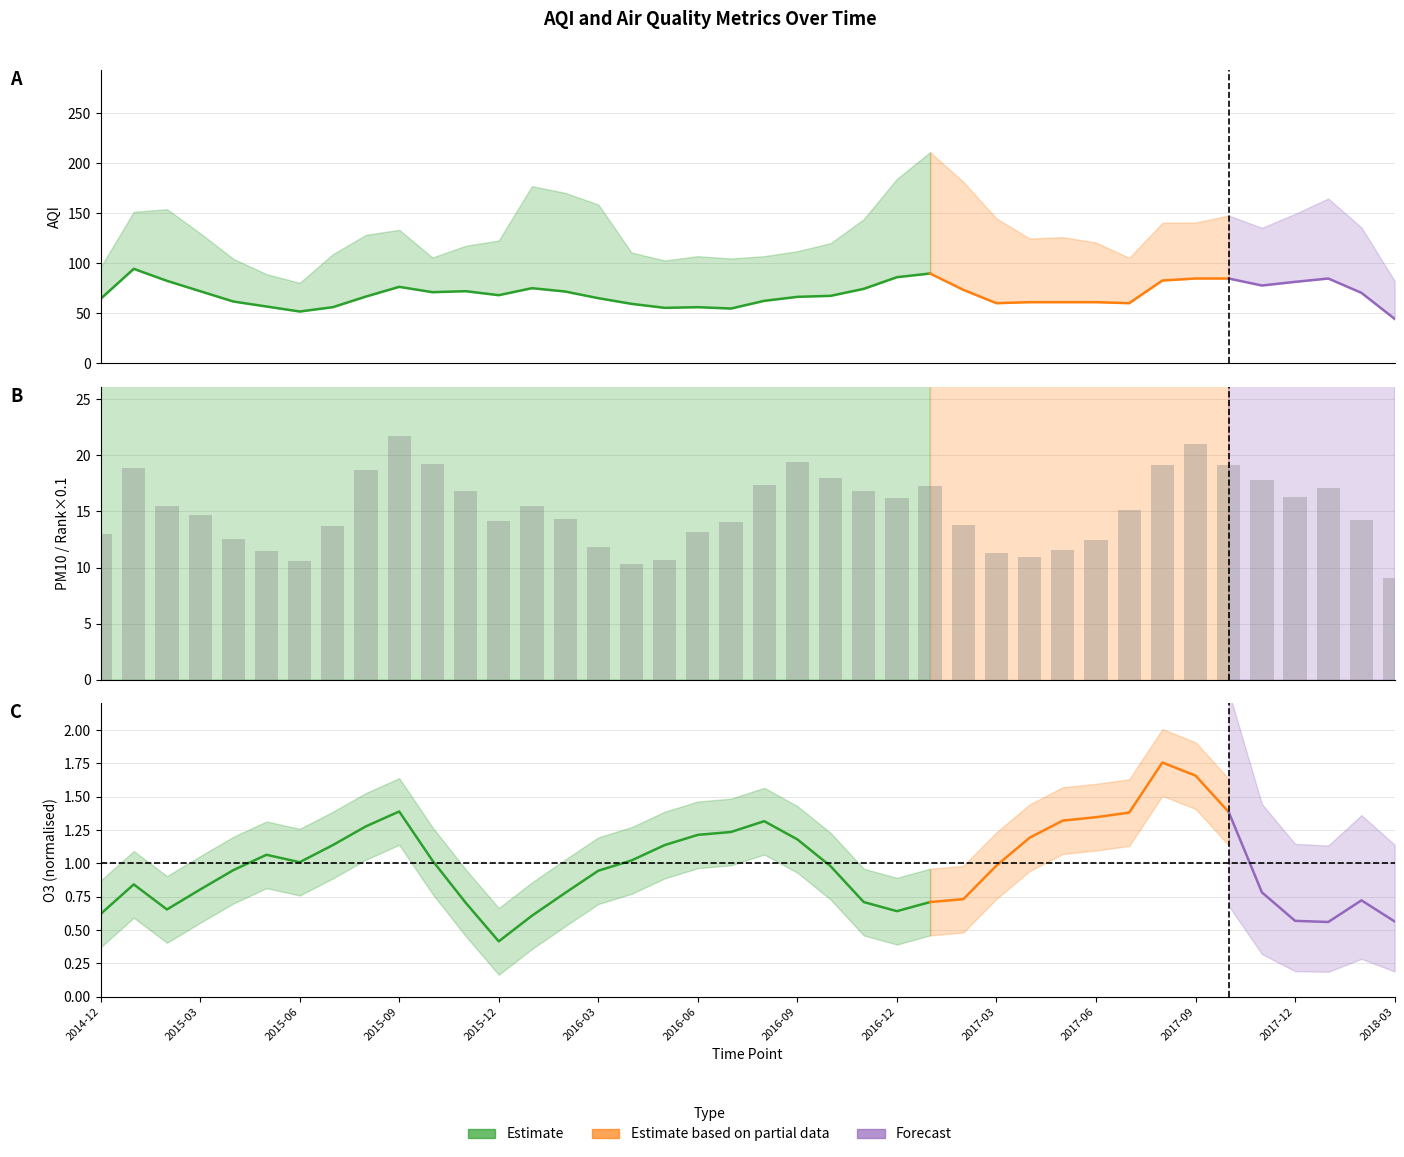

What is the lowest value of the aqi series?

41